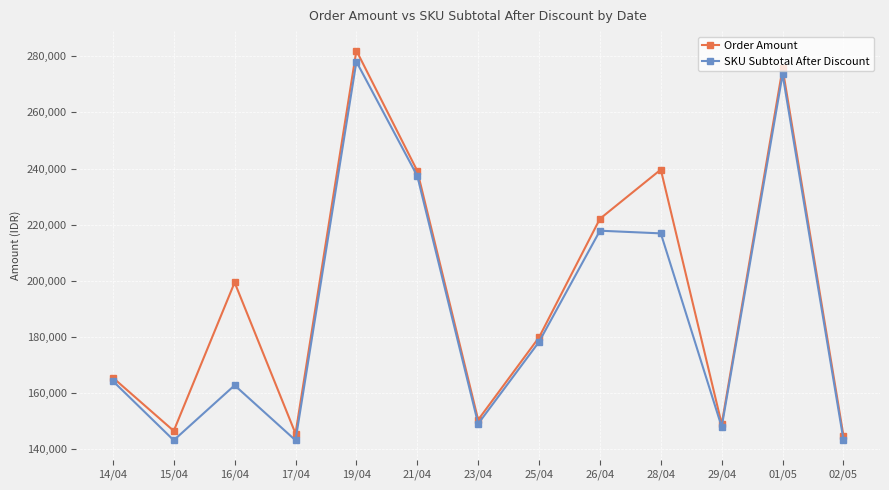

Where is the first local maximum for Order Amount?

16/04